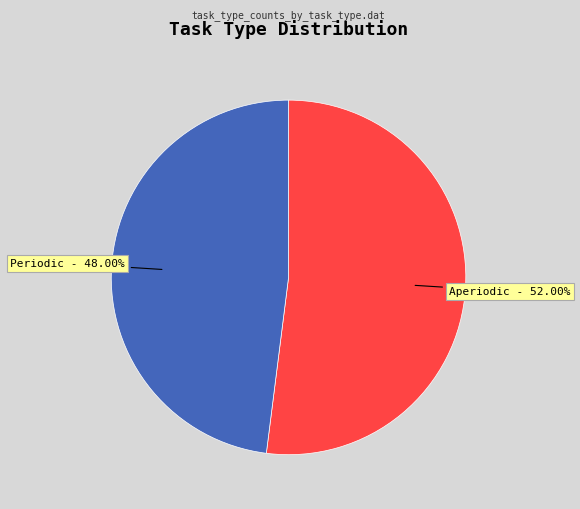

To the nearest percent, what percentage of the pie is Periodic?

48%